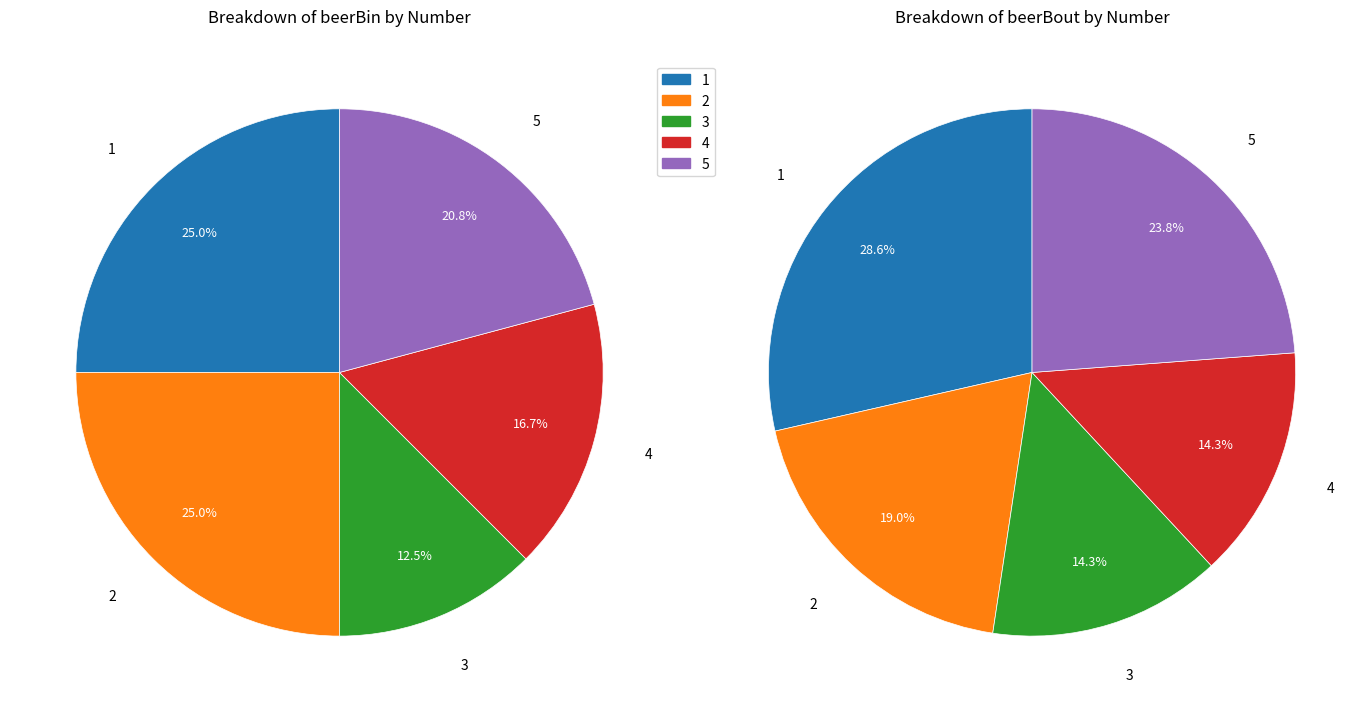

Which has a higher value, 3 or 5?

5